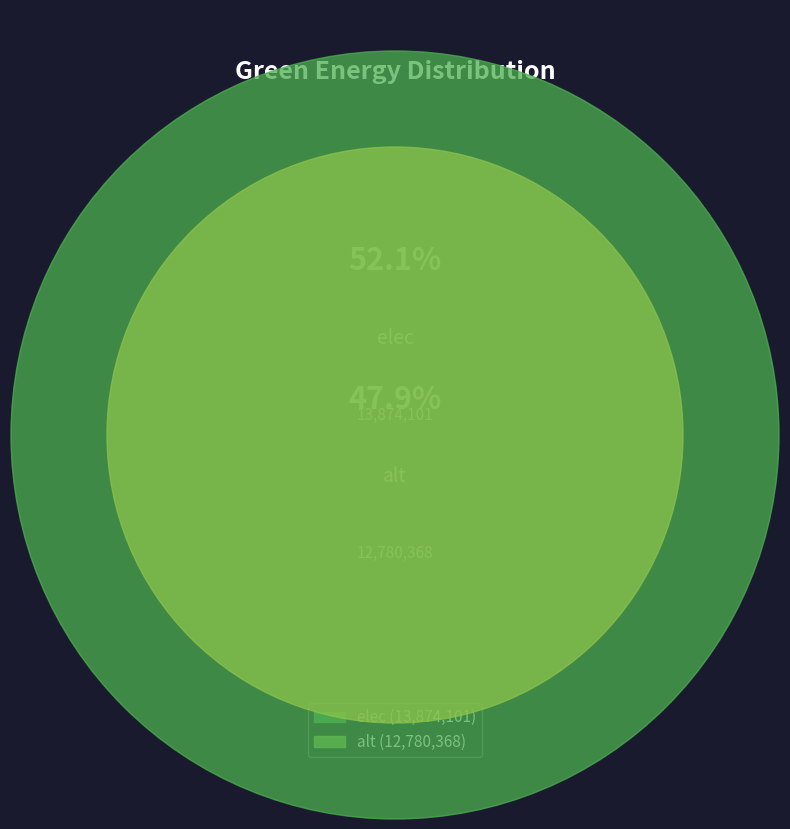

What percentage is the alt slice, to the nearest percent?

48%